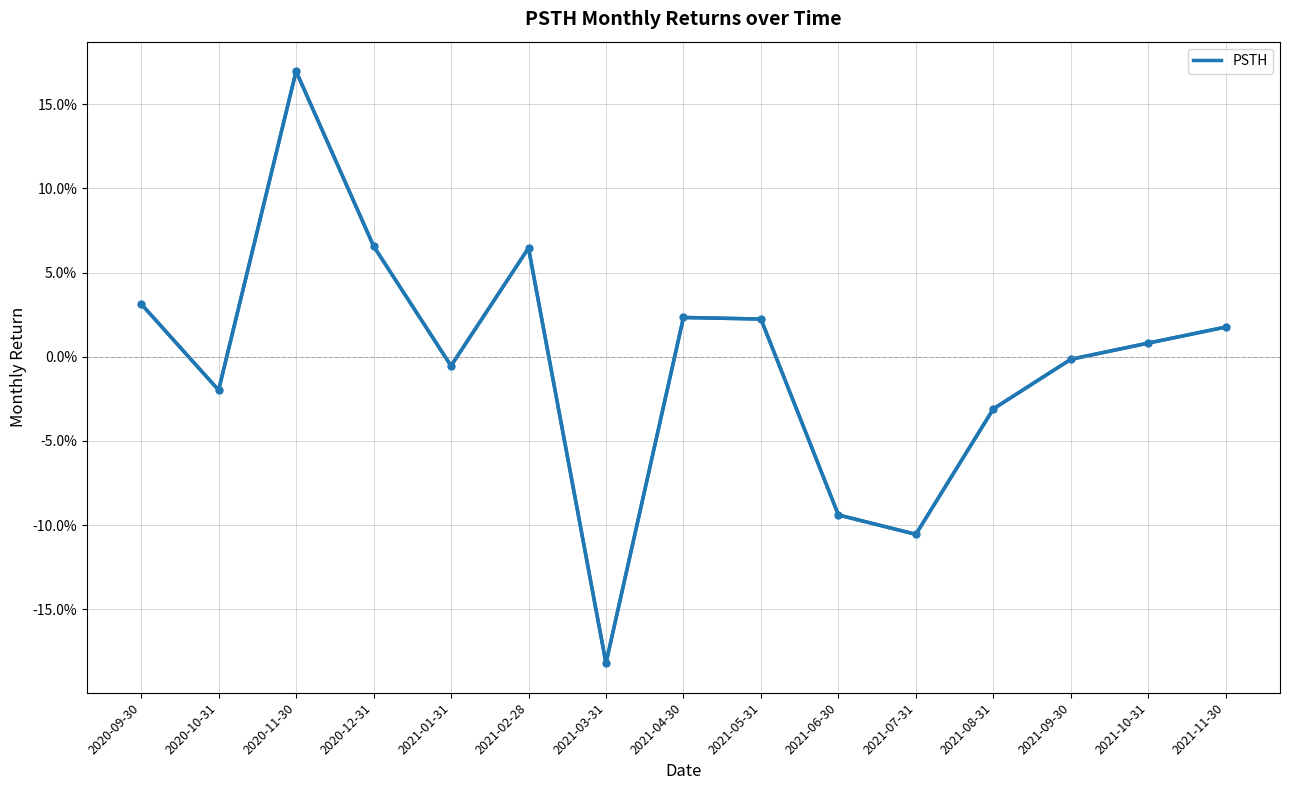

True or false: the data shows -0.0 at 2021-09-30.

False